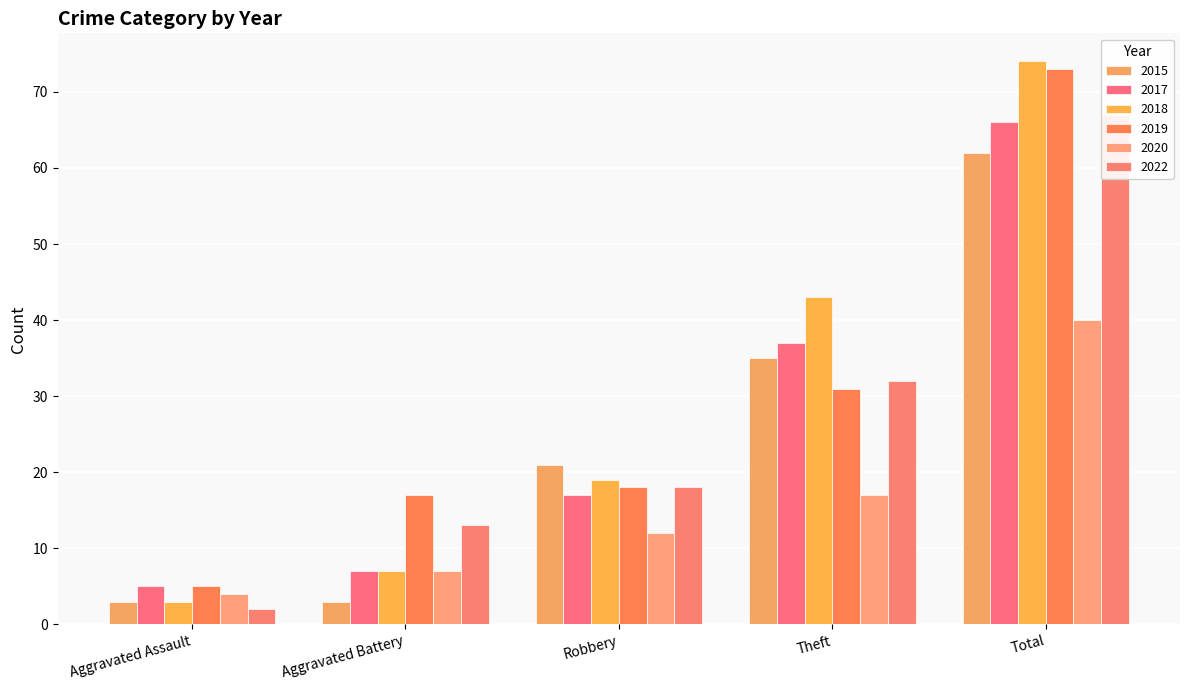

The 2022 series shows 87 at Total. True or false?

False